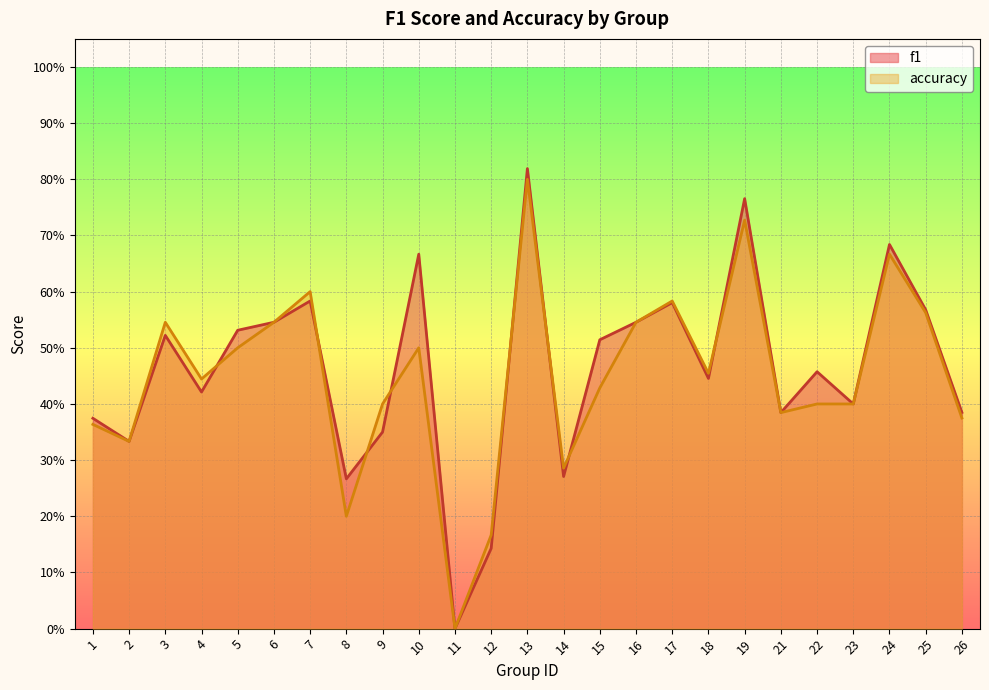

At which category does accuracy reach its first local peak?

3